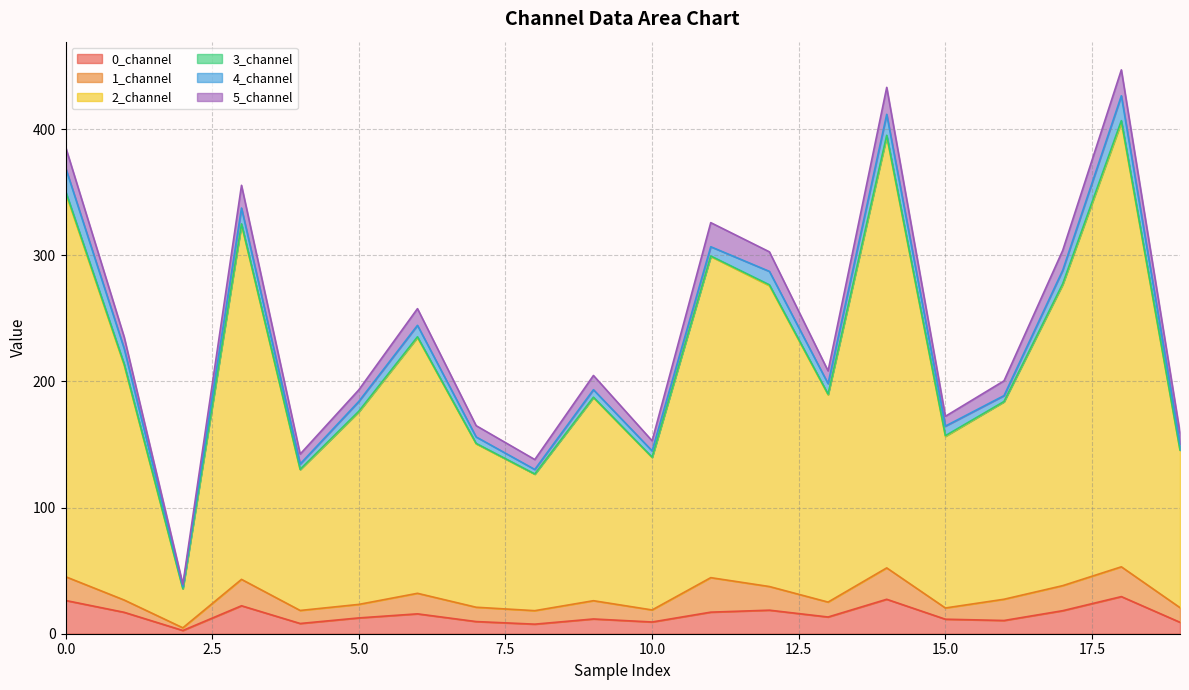

True or false: 0_channel has a value of 23.3 at 15.0.

False